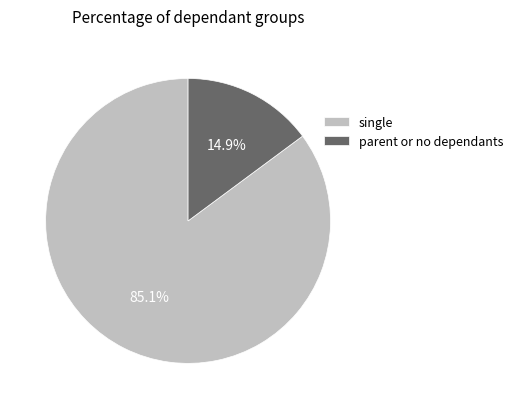

Does any single category account for the majority?

Yes